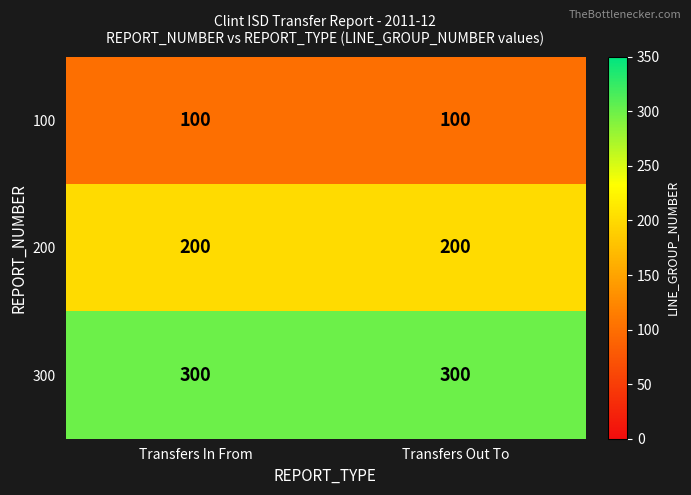

What is the greatest value displayed?

300